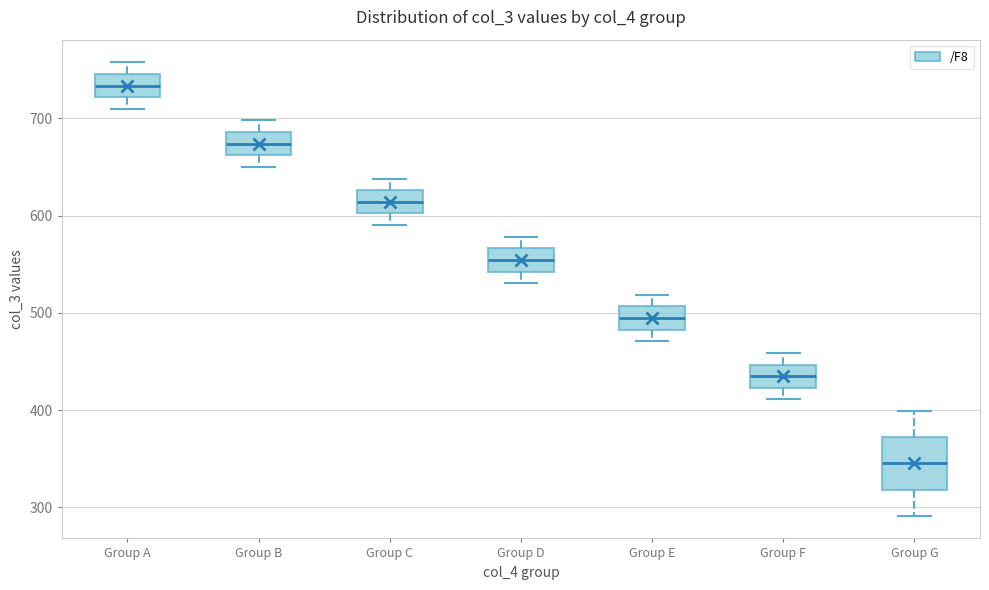

Which box is the tallest, from its lower edge to its upper edge?

Group G